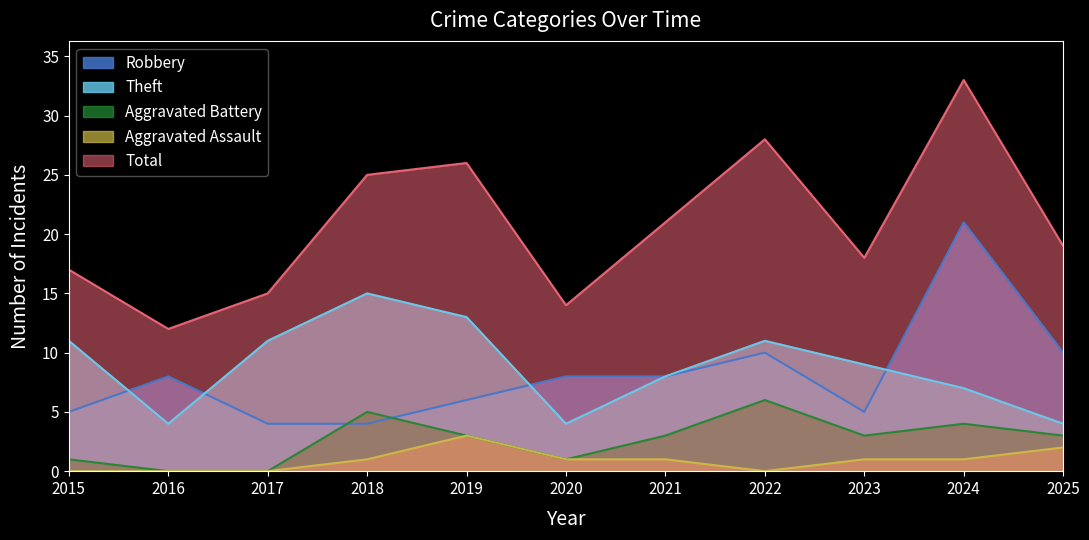

Which series has the largest total across all categories?

Total